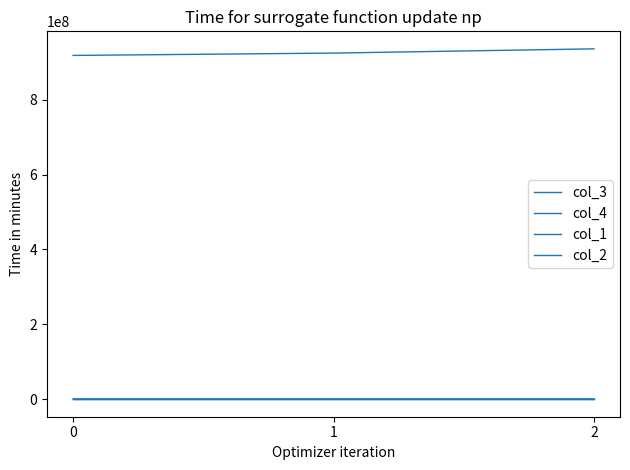

Is this an area chart (filled region under the line)?

No